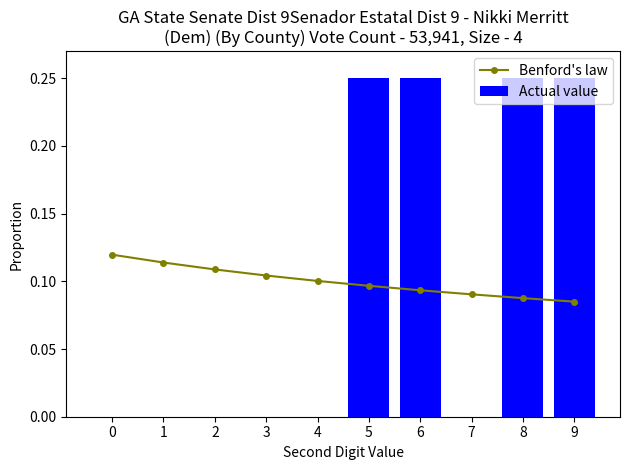

What is the sum of all Benford's law values?

1.0